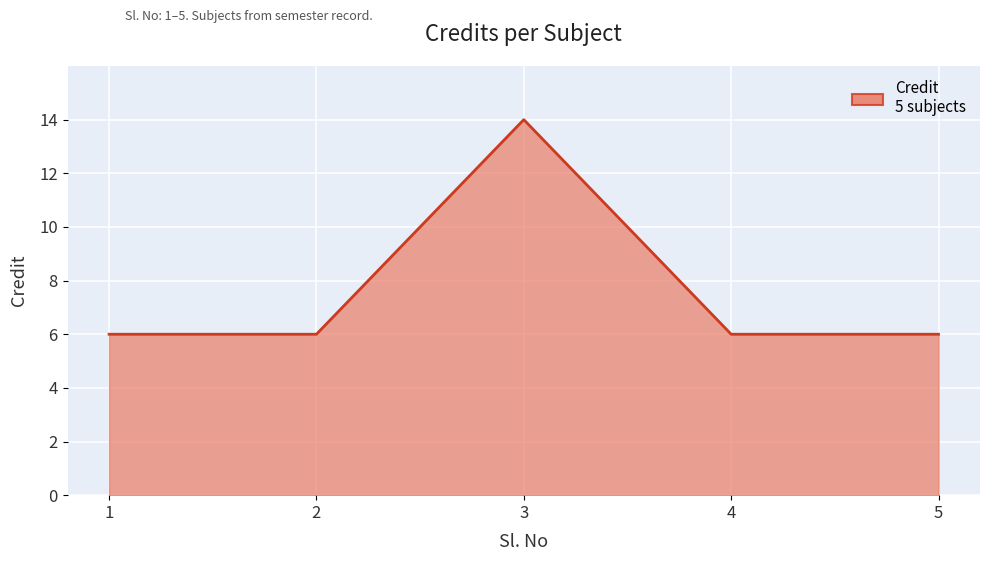

Approximately how many times larger is the value at 4 compared to 5?

1.0